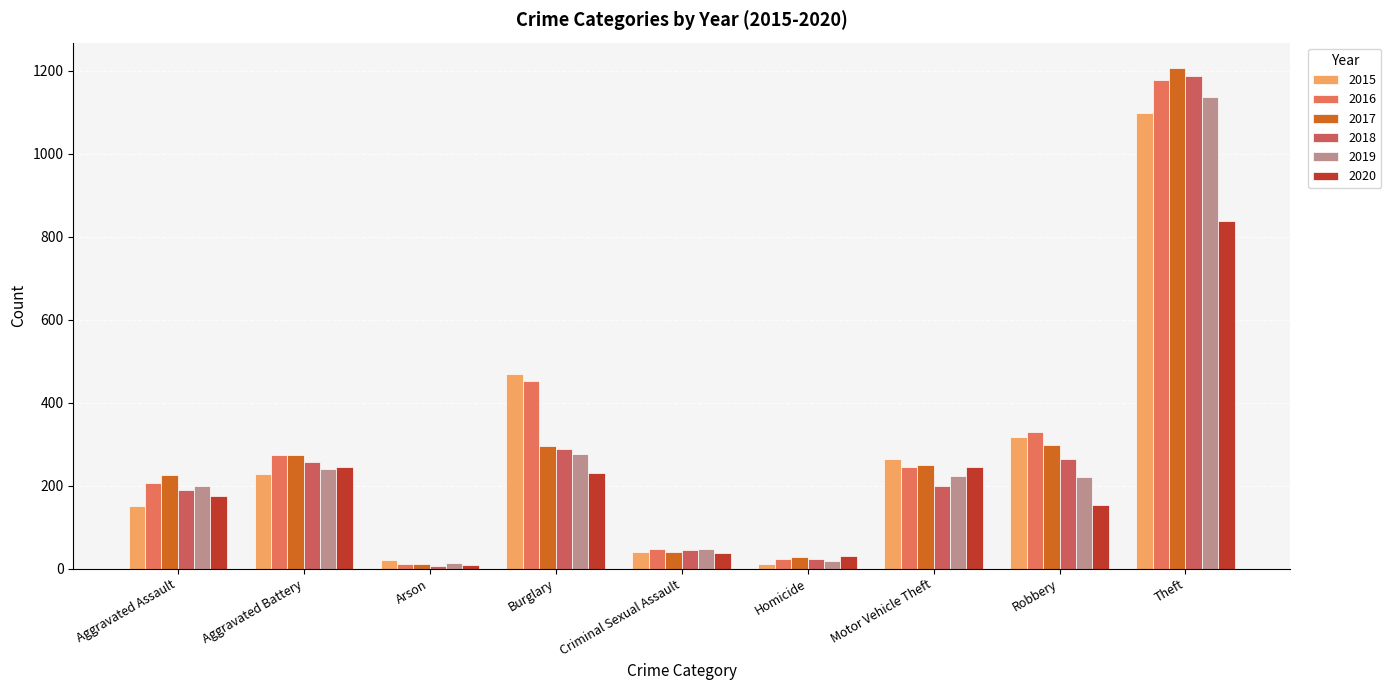

What are all the series names shown in the legend?

2015, 2016, 2017, 2018, 2019, 2020